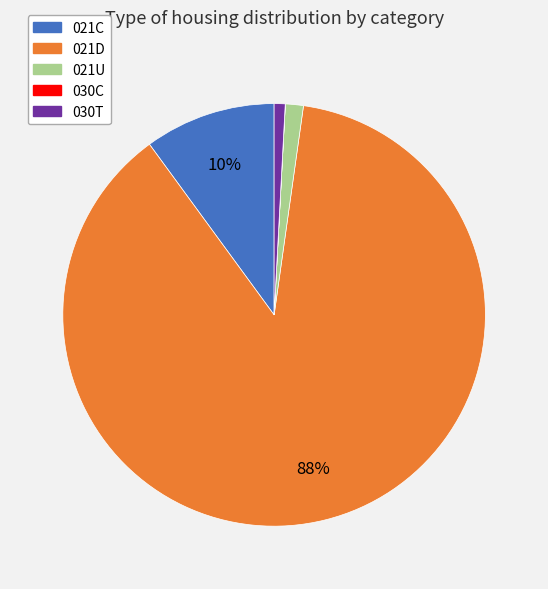

Is the sum of 021C and 021U greater than half?

No